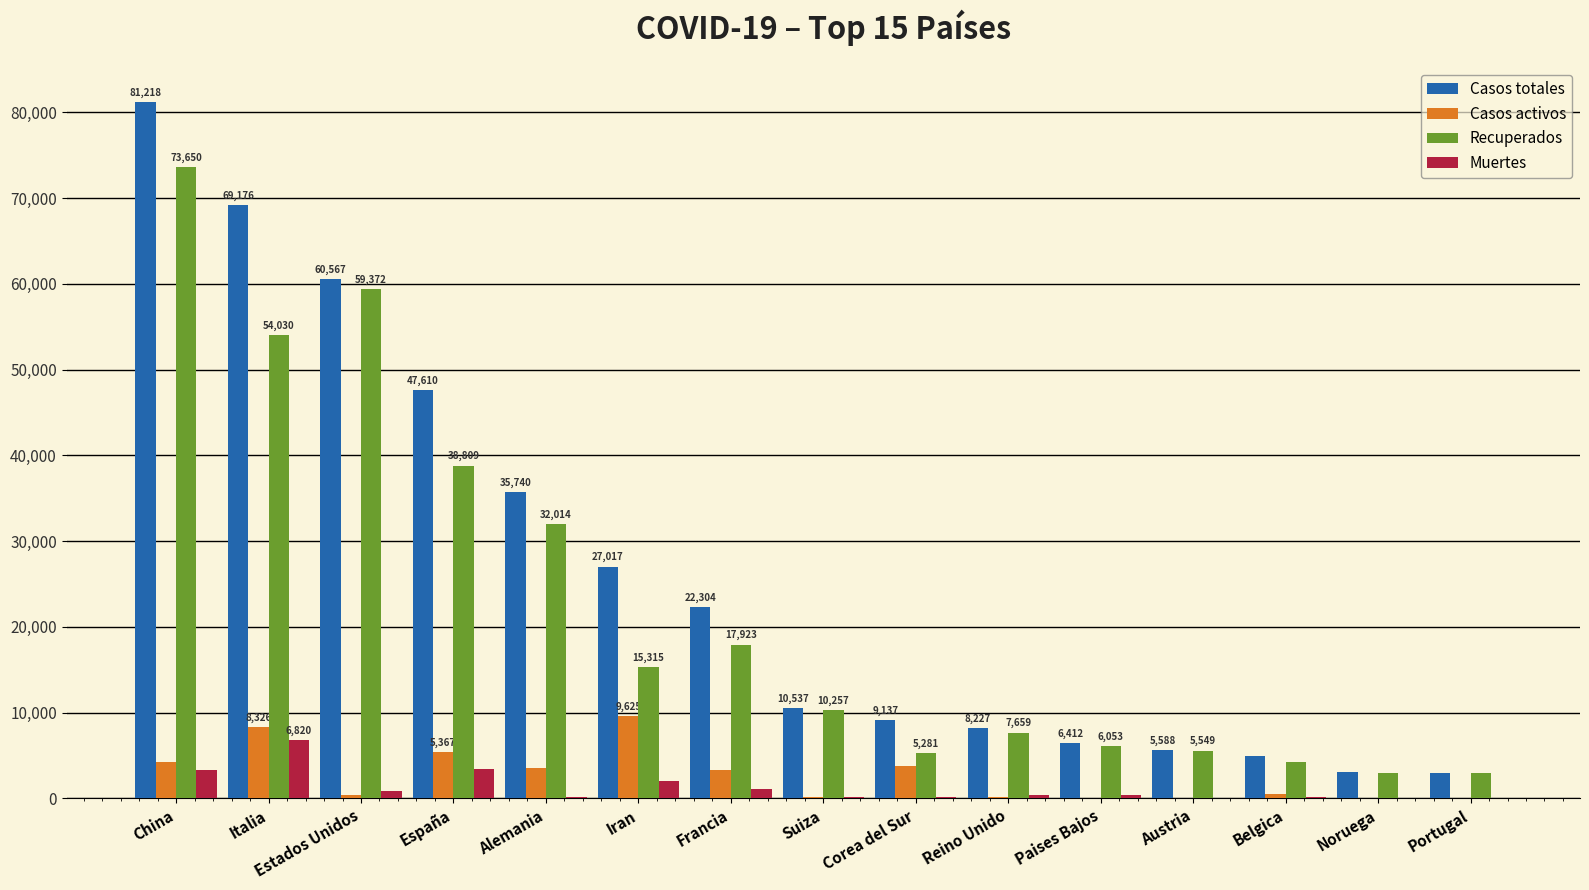

What is the greatest value displayed?

81218